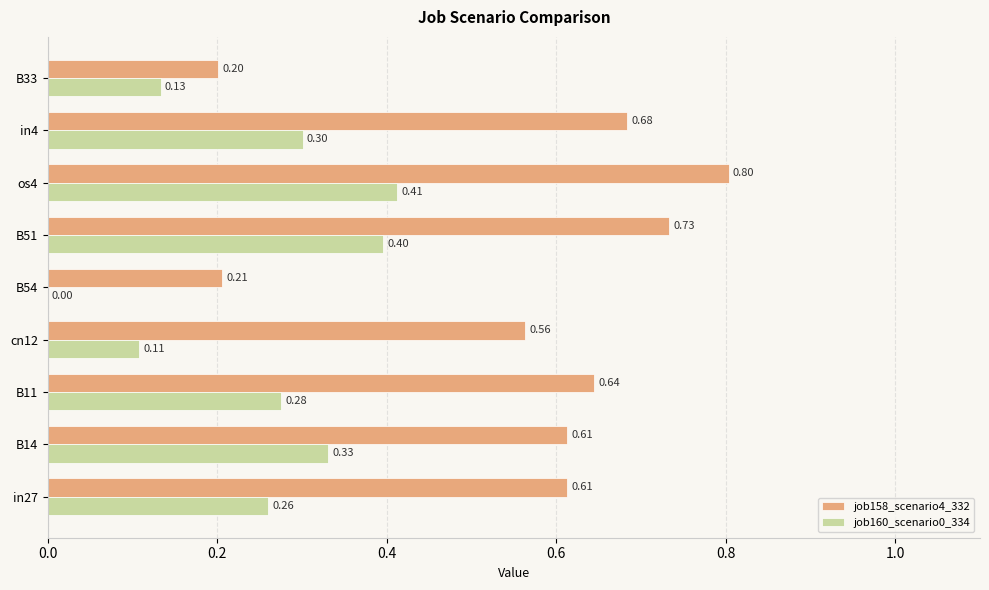

What is the sum of the job160_scenario0_334 values at in4 and B54?

0.3